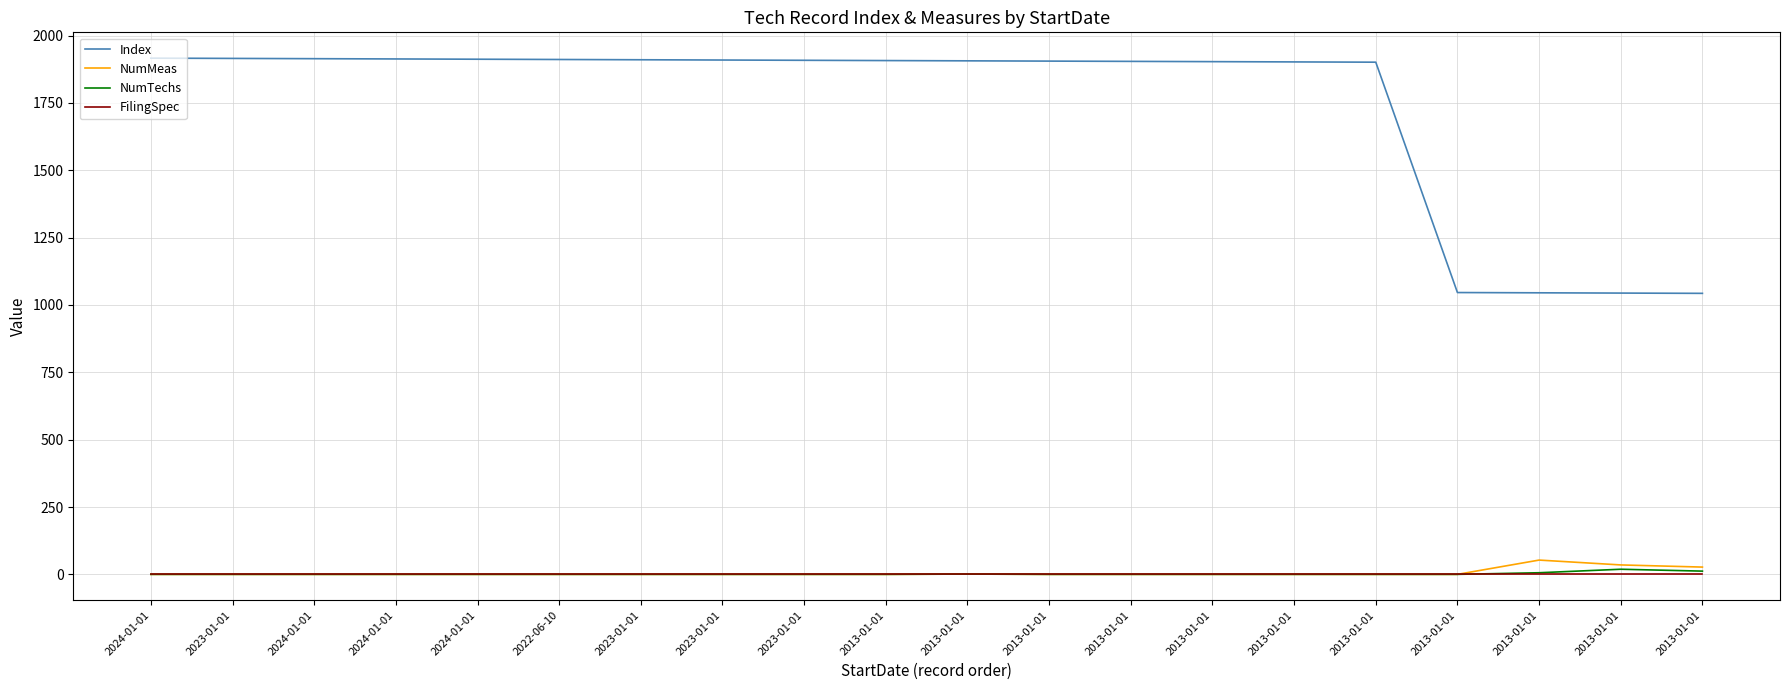

Rank the series by their maximum value, from highest to lowest.

Index, NumMeas, NumTechs, FilingSpec